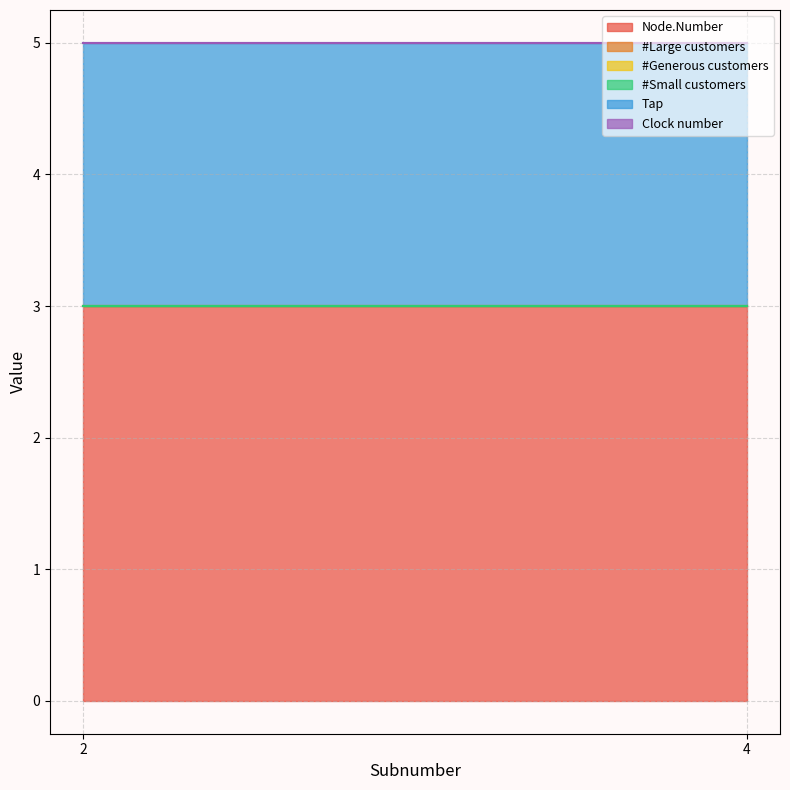

Is the value of Tap at 4 greater than the value of Node.Number at 2?

No